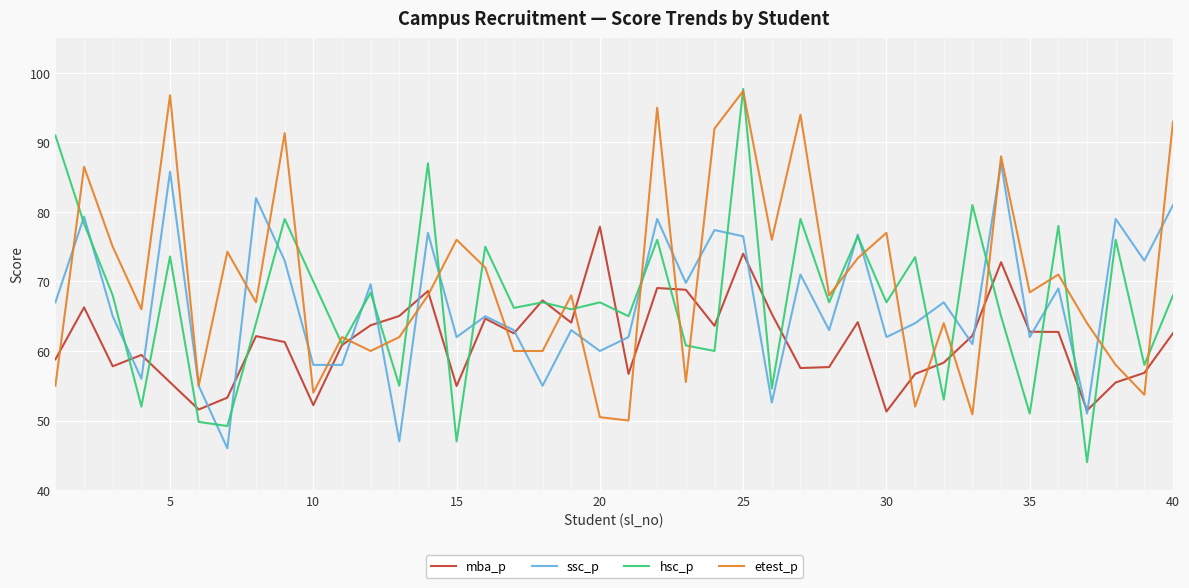

Which series has the largest total across all categories?

etest_p